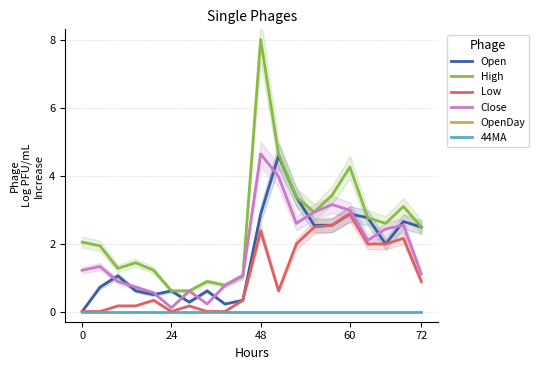

How many values in the High series are below 2?

9